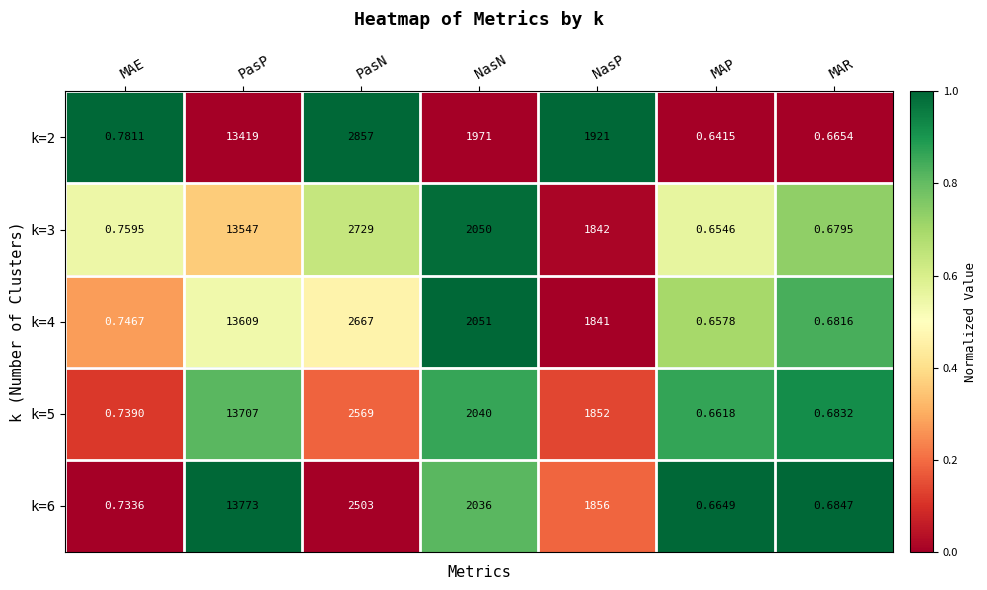

How many distinct data groups are displayed?

5